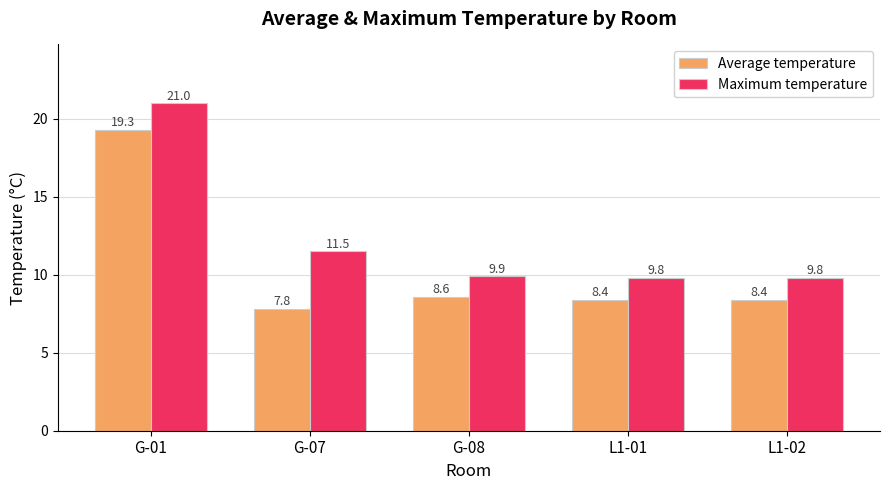

List the series in order of their peak value, highest first.

Maximum temperature, Average temperature